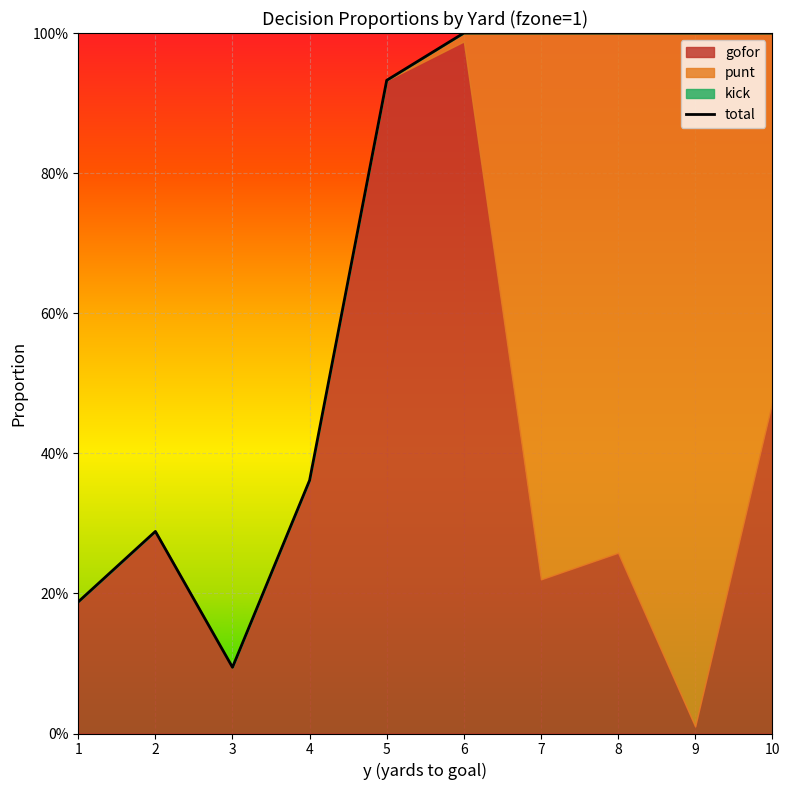

At which label is the value closest to 0?

3